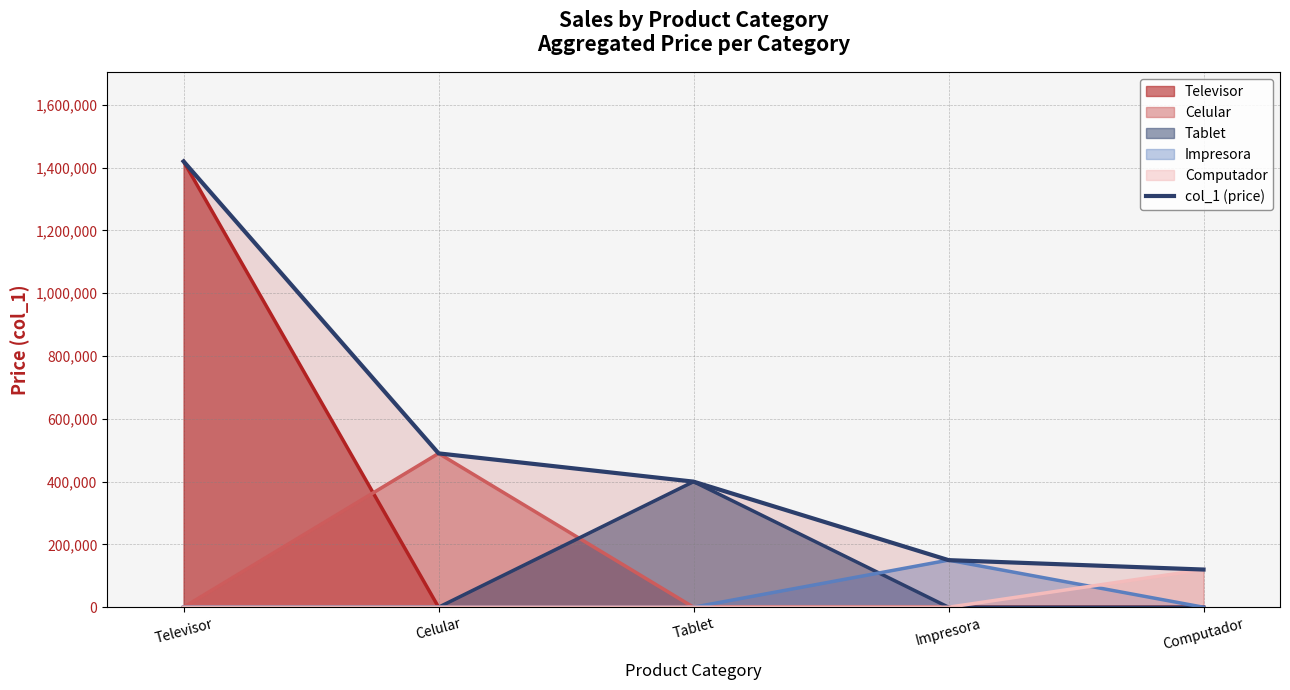

What is the value of the 5th point from the left?

120000